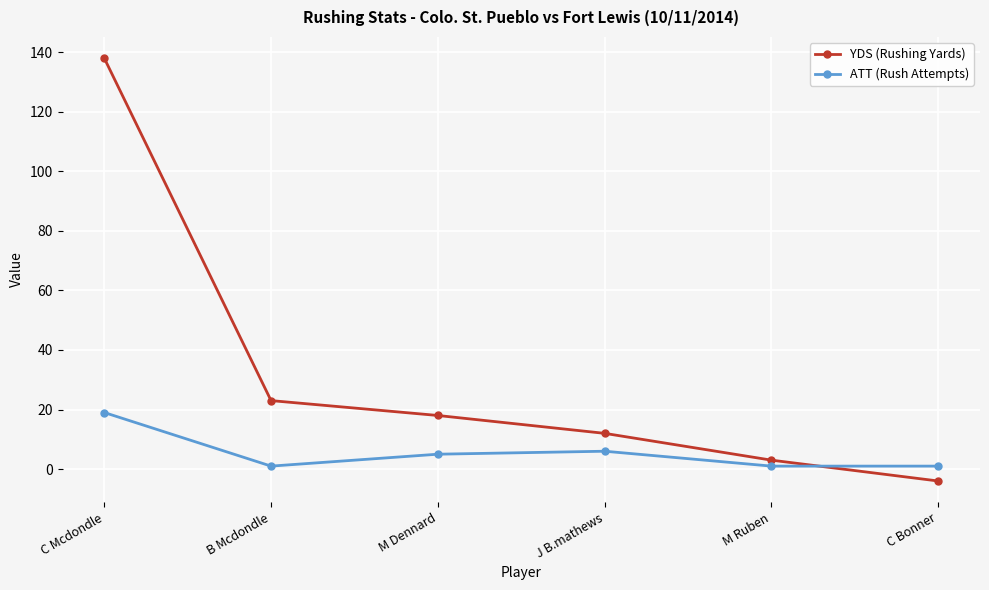

What is the total value across all series at M Ruben?

4